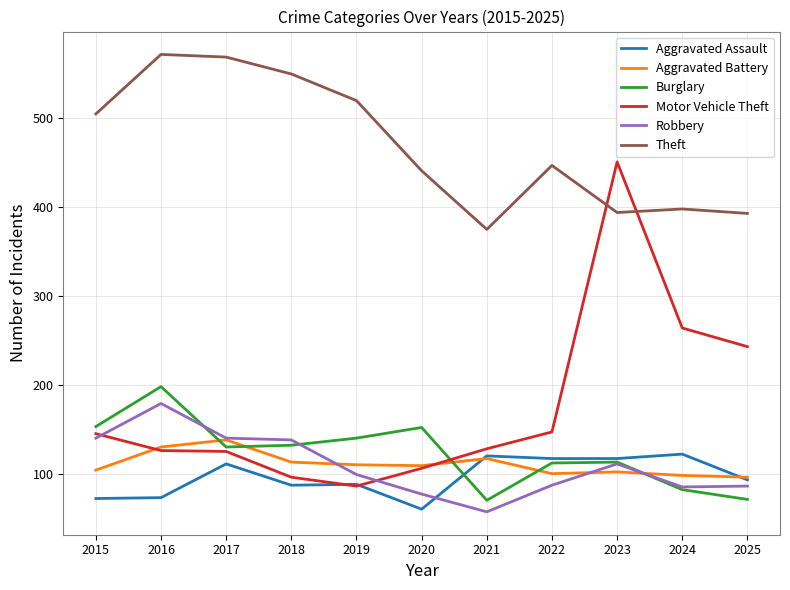

Between 2019 and 2023, which series saw the biggest shift?

Motor Vehicle Theft